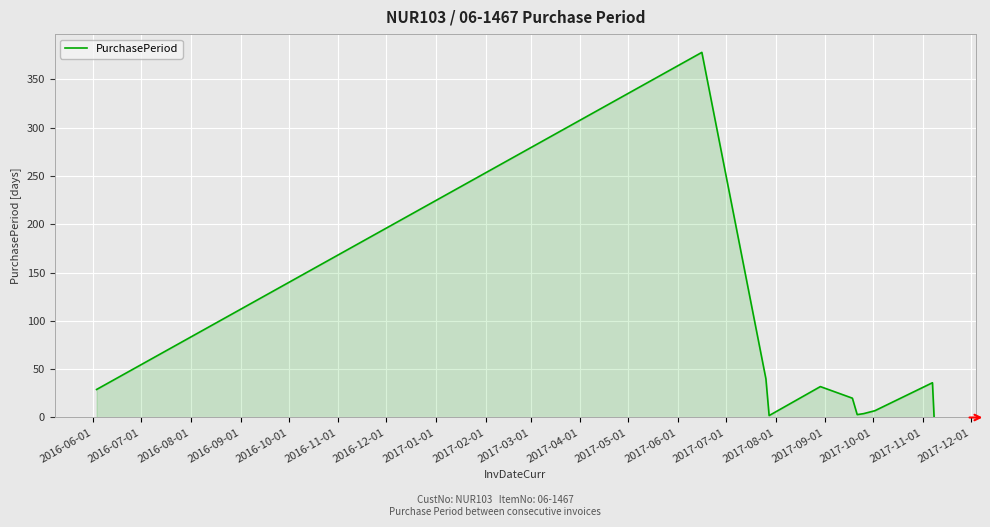

What is the difference between the maximum and minimum values?

377